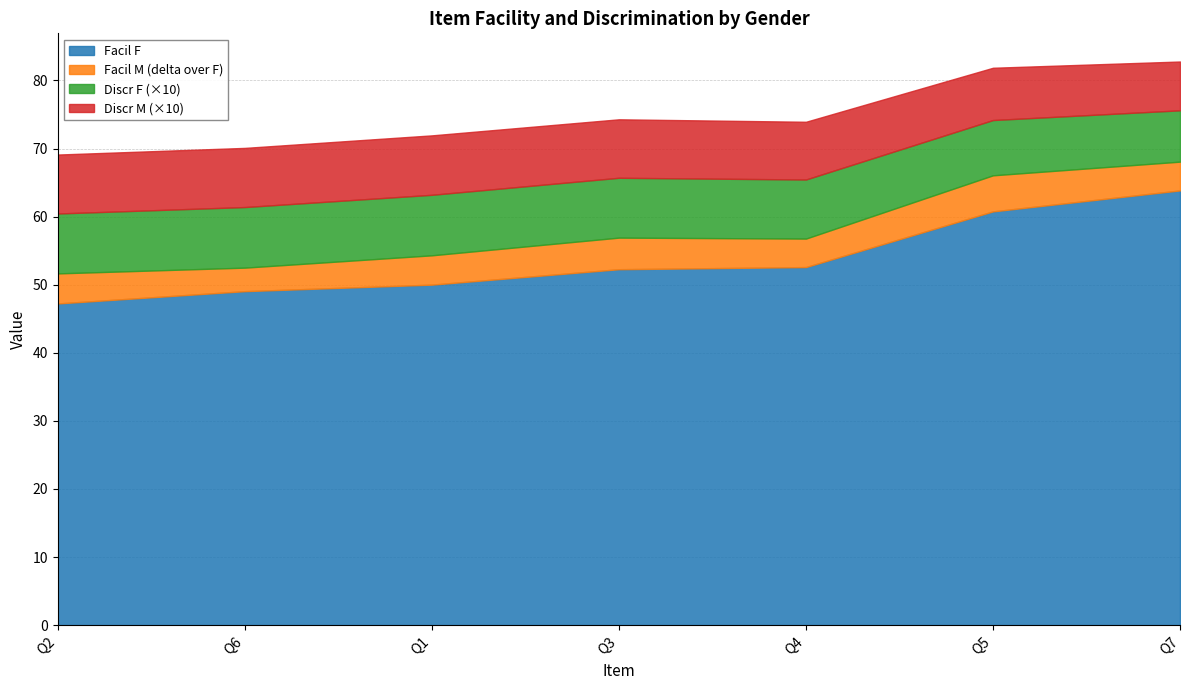

How many lines are shown in the chart?

4